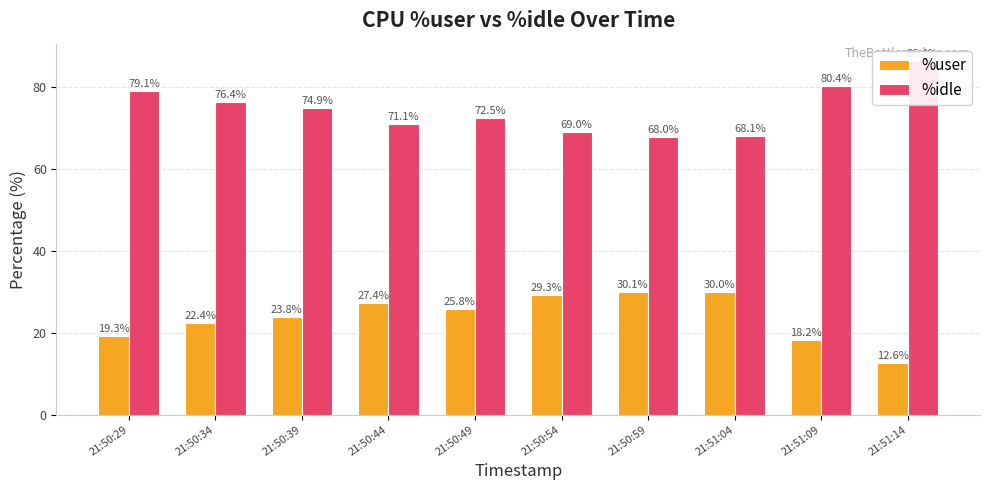

List the series in order of their overall mean, lowest first.

%user, %idle